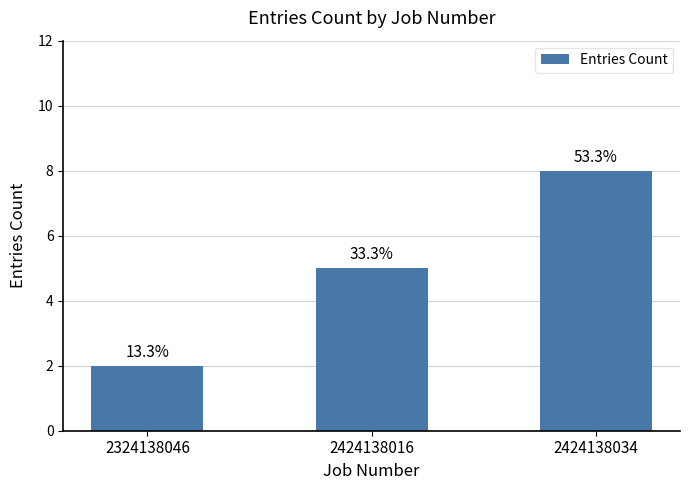

Does the chart contain any negative values?

No